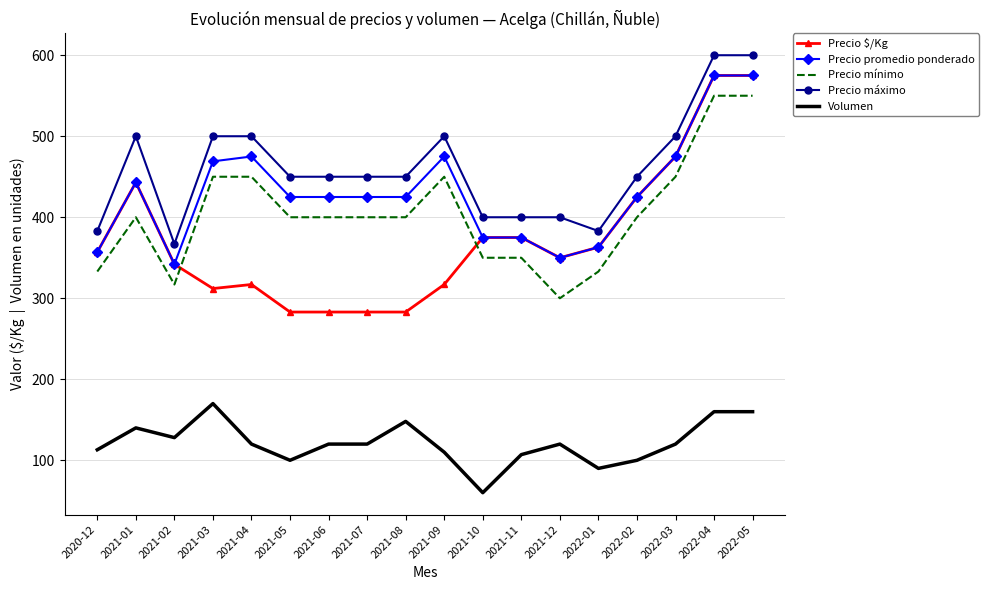

At 2021-09, list the series in order from smallest to largest.

Volumen, Precio $/Kg, Precio mínimo, Precio promedio ponderado, Precio máximo